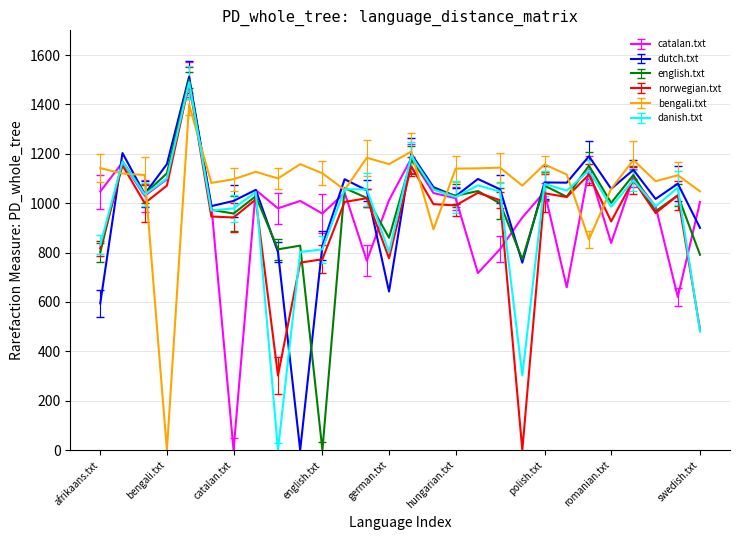

What is the difference between the maximum and minimum values in the danish.txt series?

1490